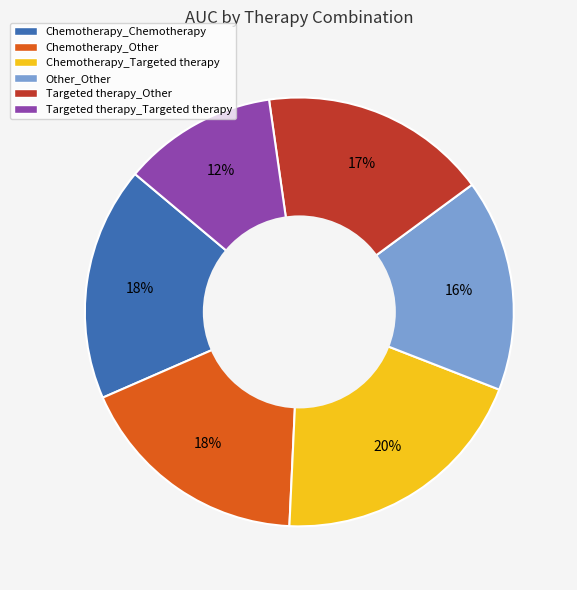

Between Other_Other and Targeted therapy_Targeted therapy, which is larger?

Other_Other